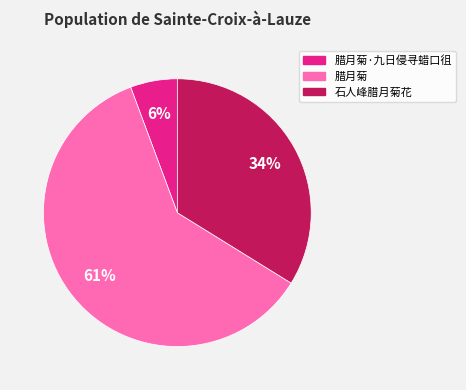

Is there any slice that represents more than half of the pie?

Yes